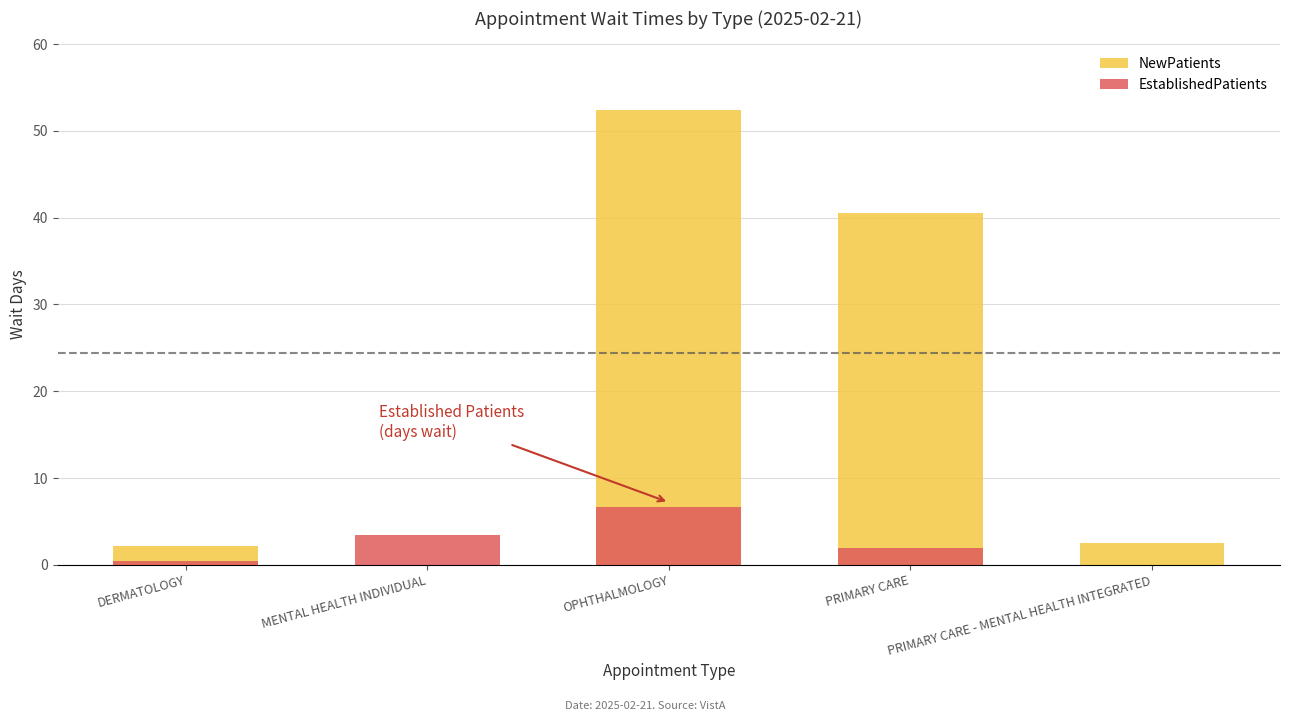

Which has a higher value, DERMATOLOGY or MENTAL HEALTH INDIVIDUAL?

DERMATOLOGY